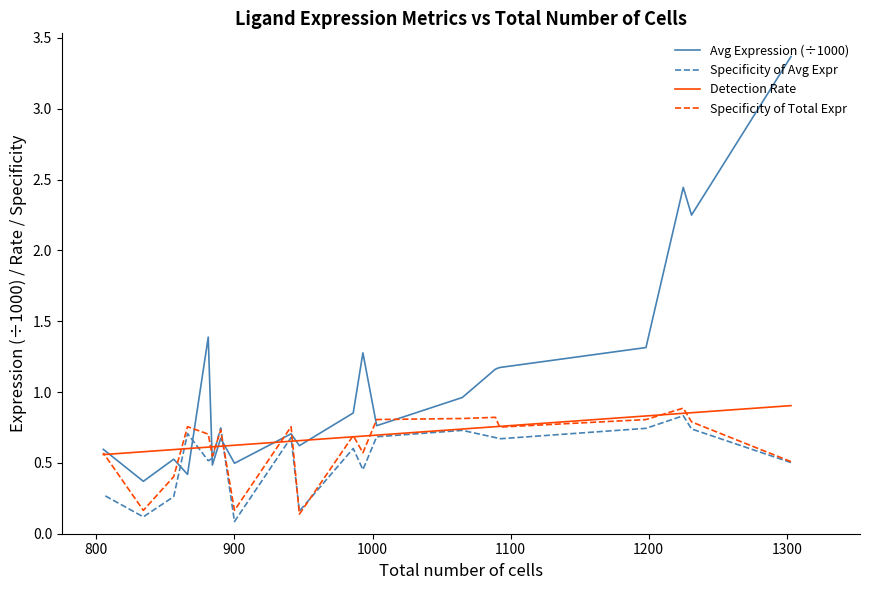

Which series has the largest range (max minus min)?

Avg Expression (÷1000)